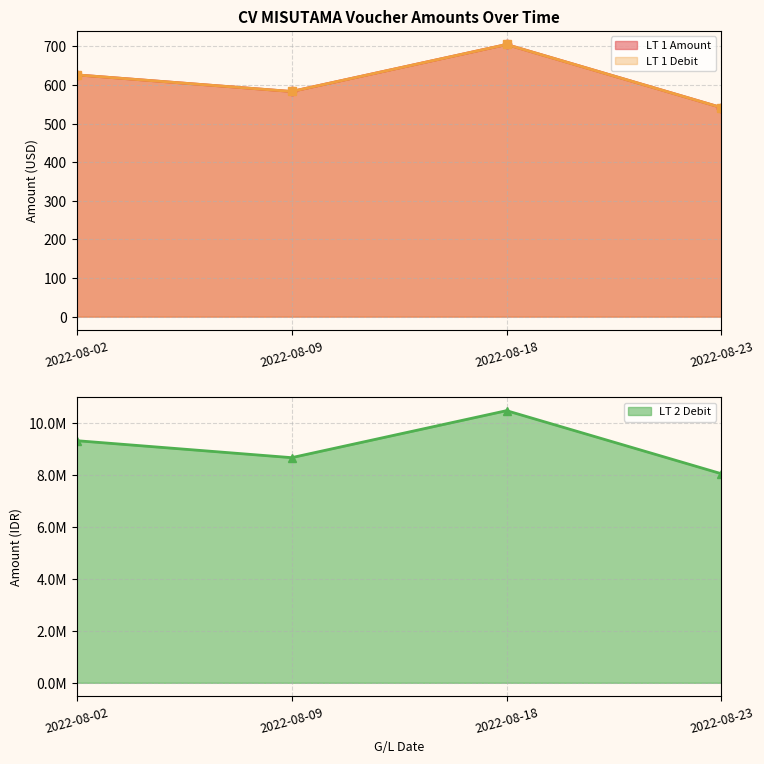

Between 2022-08-02 and 2022-08-09, which series saw the biggest shift?

LT 2 Debit